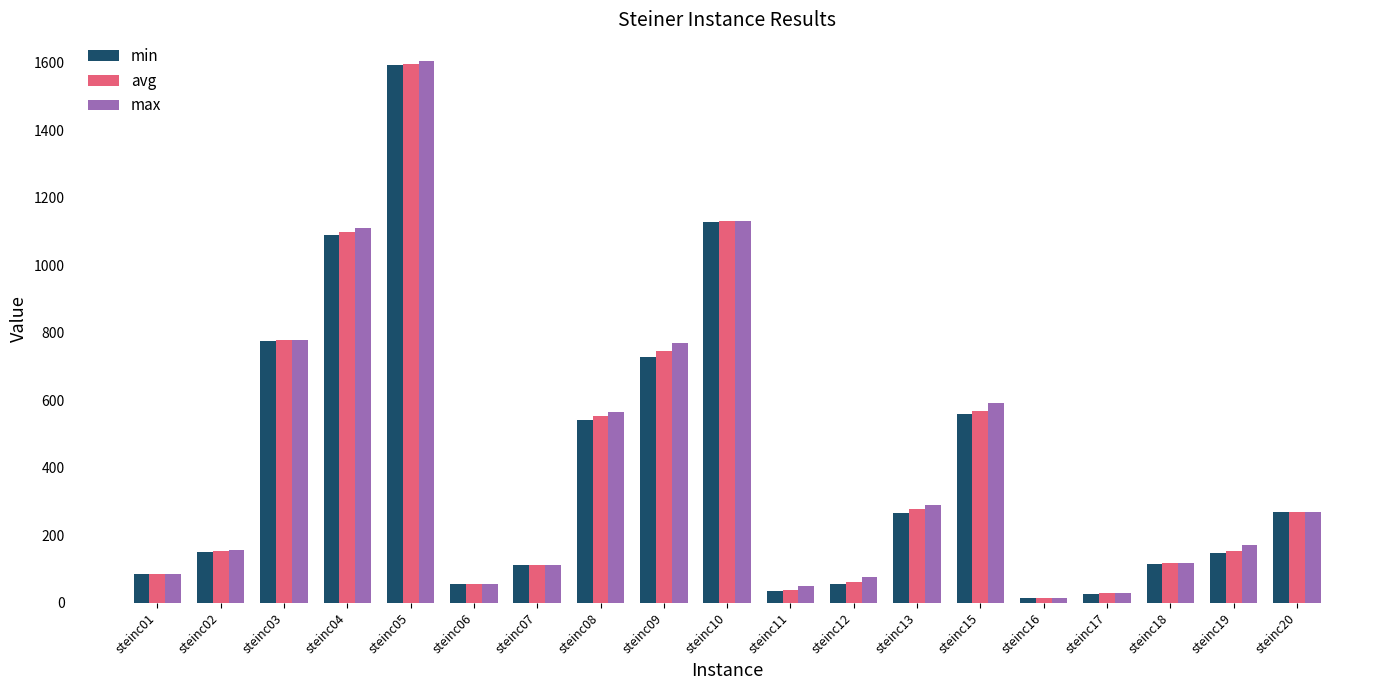

What is the highest value of the max series?

1604.0